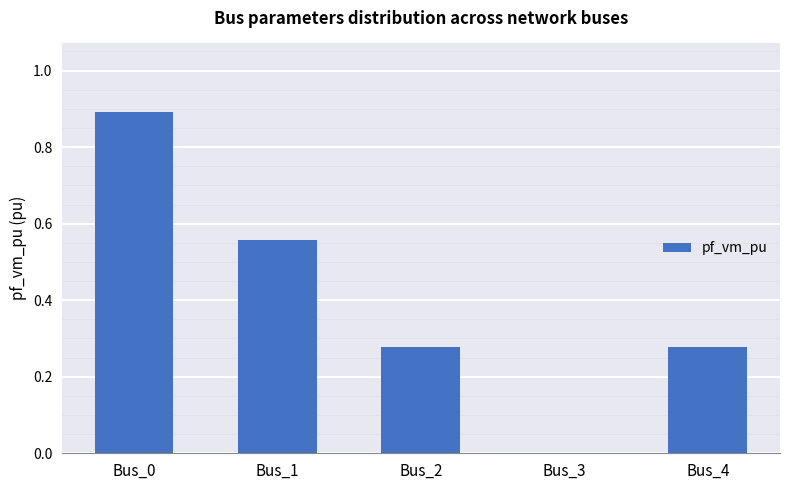

The chart shows a value of 0.3 at Bus_1. True or false?

False